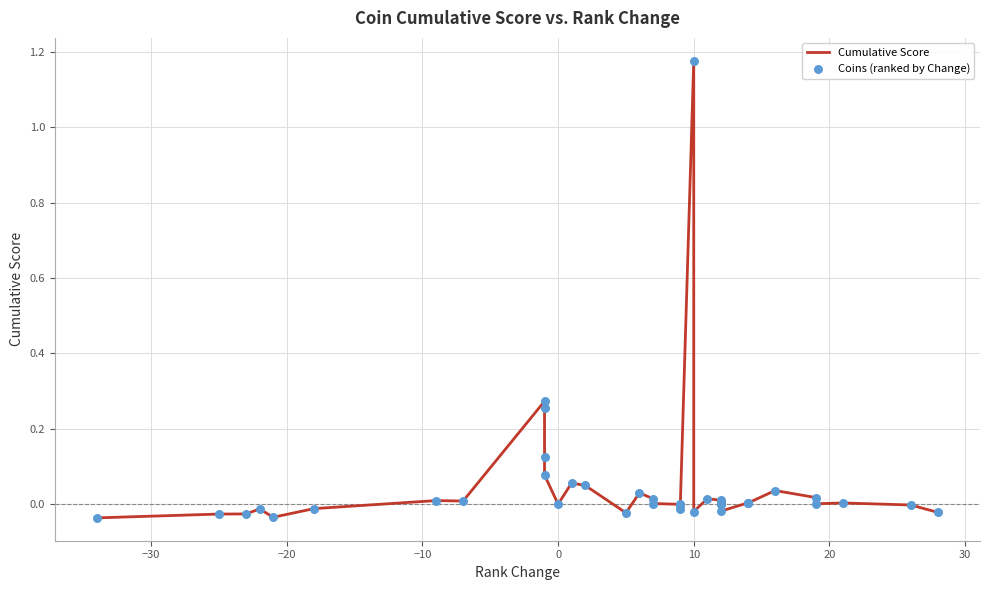

Which series contains the lowest Y value?

Cumulative Score